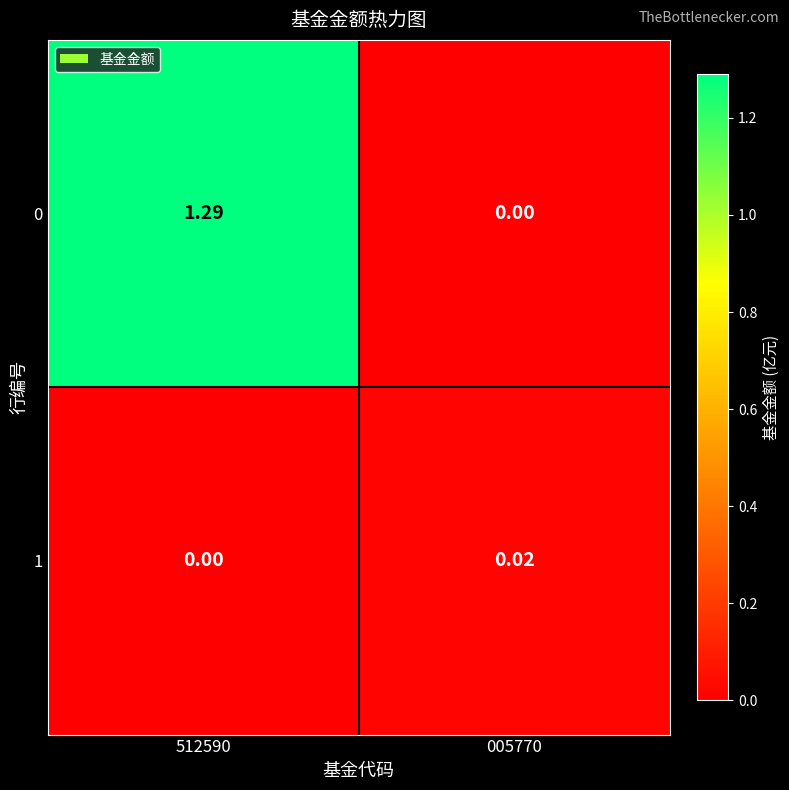

How many data points in 1 are above 0?

1